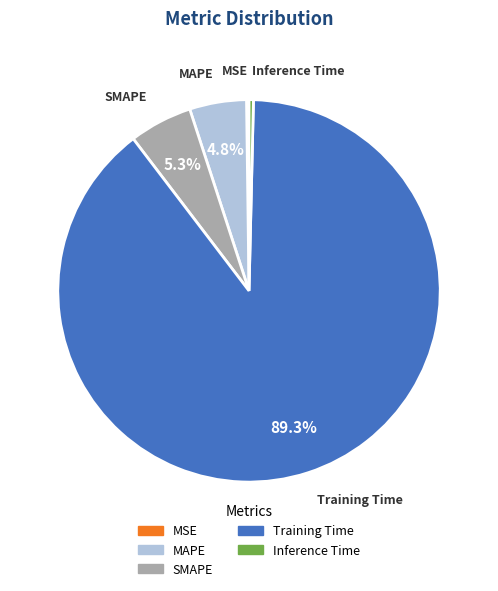

Which slice is the largest?

Training Time